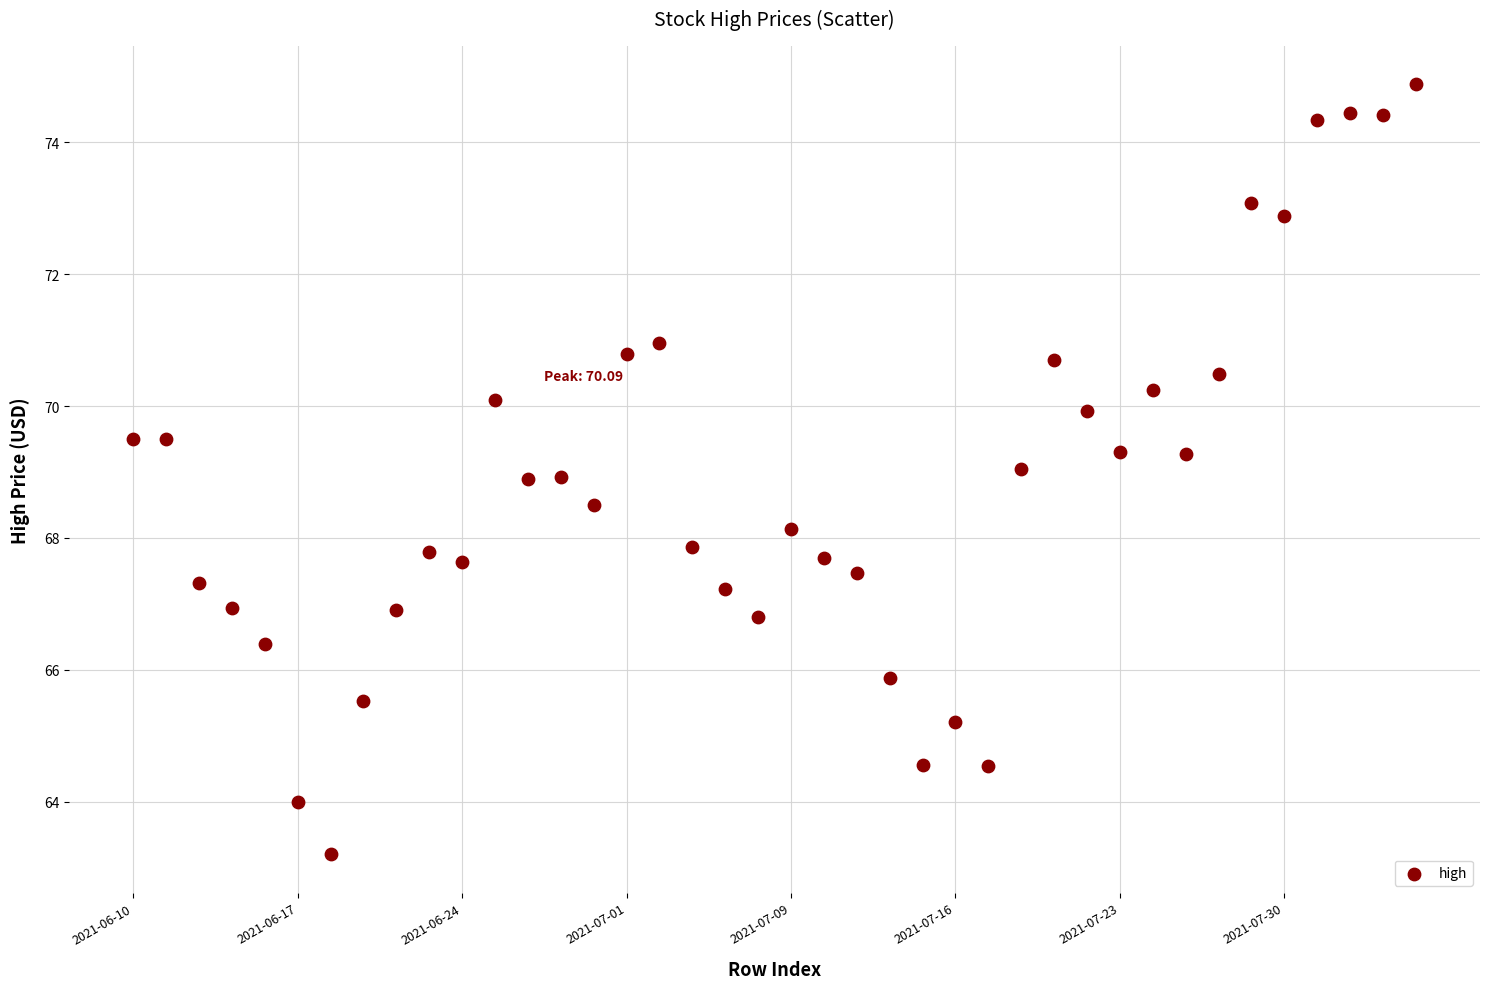

What is the range of Y values (max minus min)?

11.7